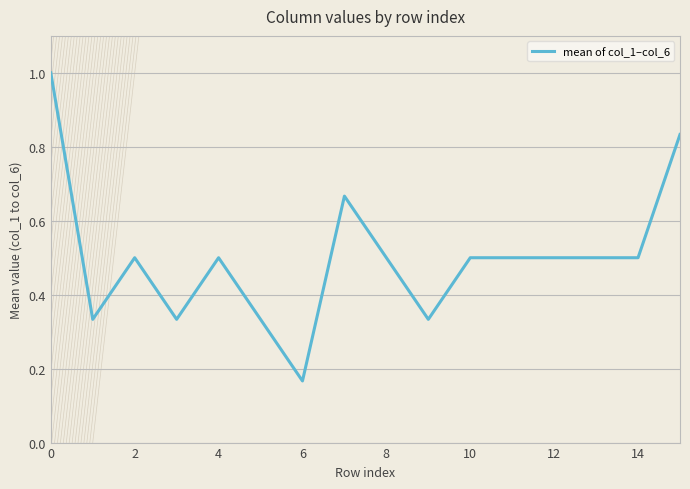

What is the maximum value shown in the chart?

1.0